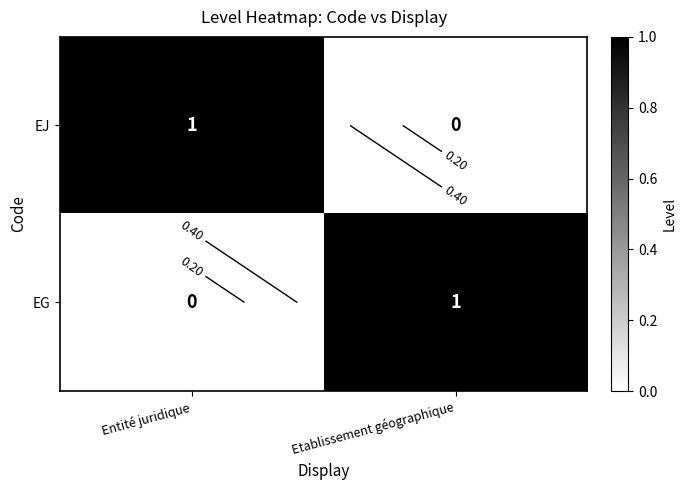

Is it true that EJ equals 1 at Entité juridique?

True